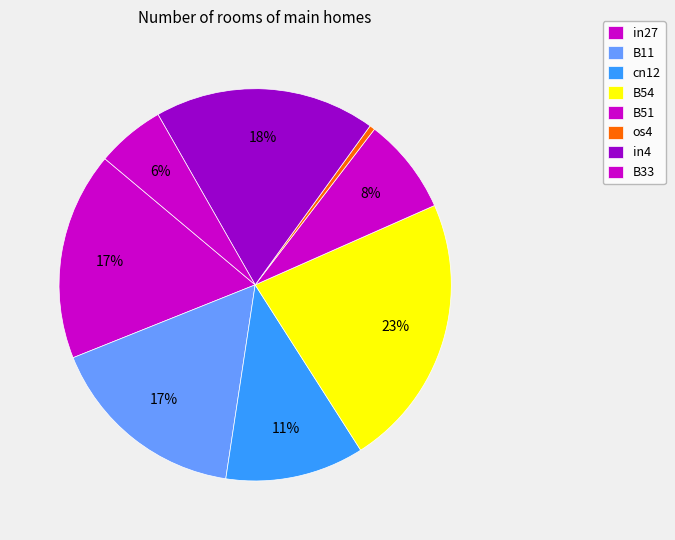

Does B51 account for over 50% of the chart?

No